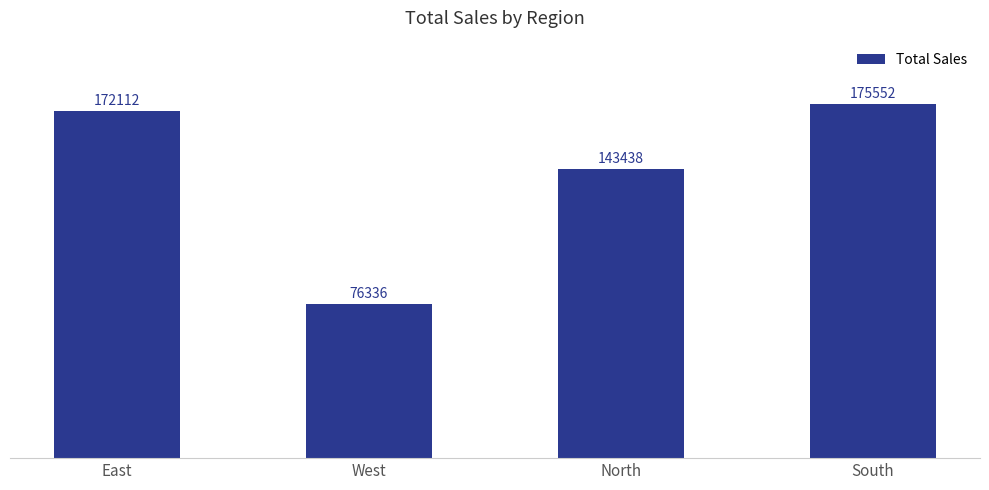

What is the maximum value shown in the chart?

175552